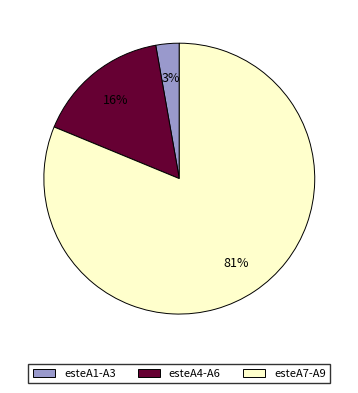

To the nearest percent, what is the difference between the largest and smallest slice percentages?

78%